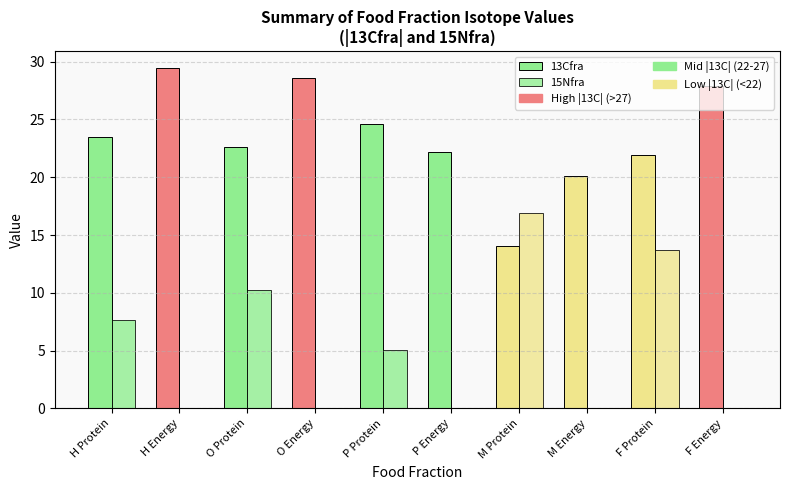

How many data points in 15Nfra are above 5?

5